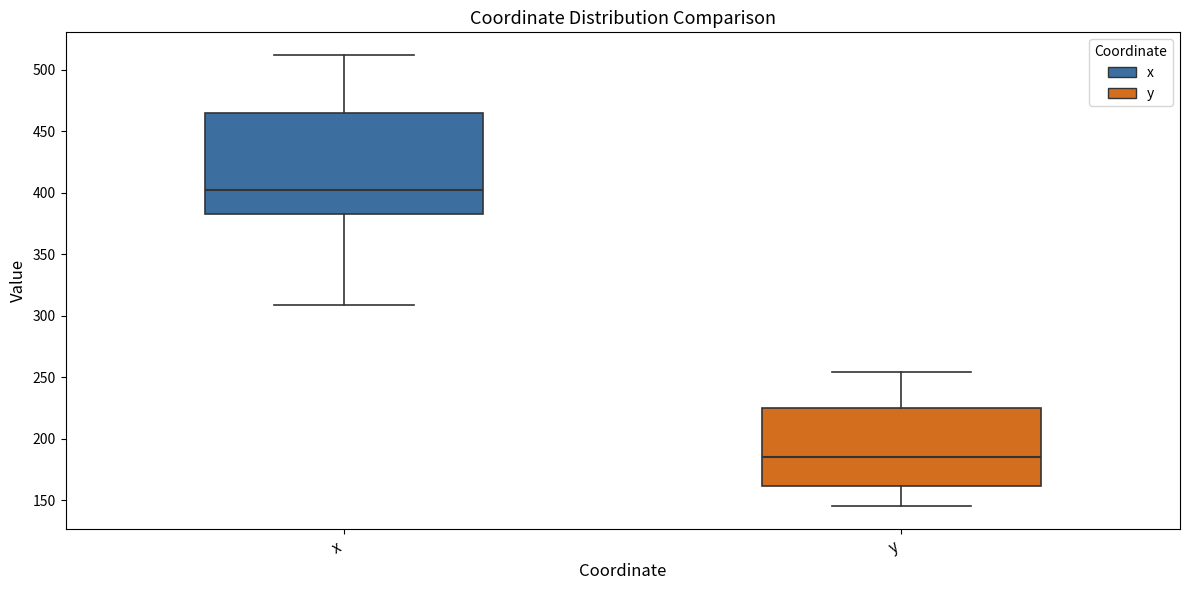

Where is the lower edge of the box for x on the y-axis? The values are not printed on the chart, so give them approximately, as read against the axis.

385